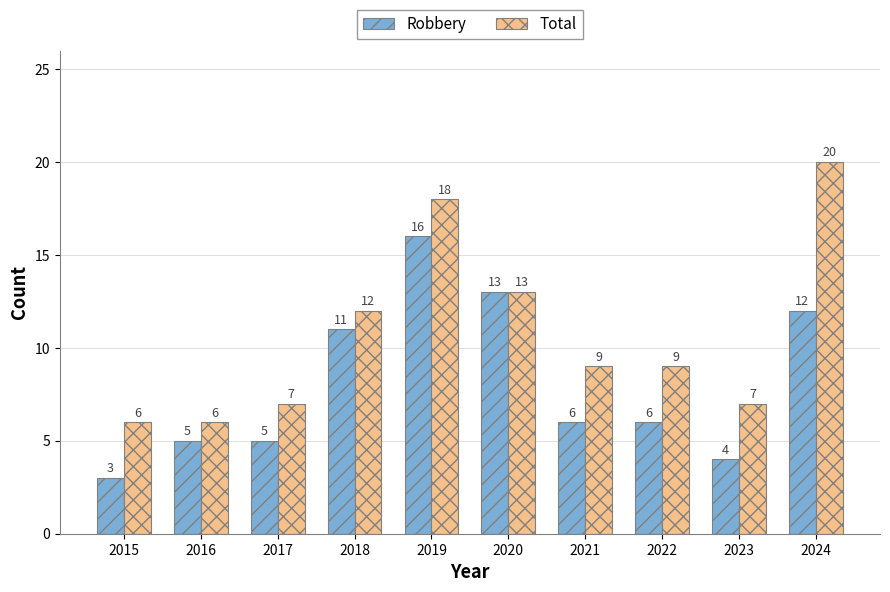

Reading left to right, extract all data points from this chart.

Robbery: 2015=3	2016=5	2017=5	2018=11	2019=16	2020=13	2021=6	2022=6	2023=4	2024=12
Total: 2015=6	2016=6	2017=7	2018=12	2019=18	2020=13	2021=9	2022=9	2023=7	2024=20